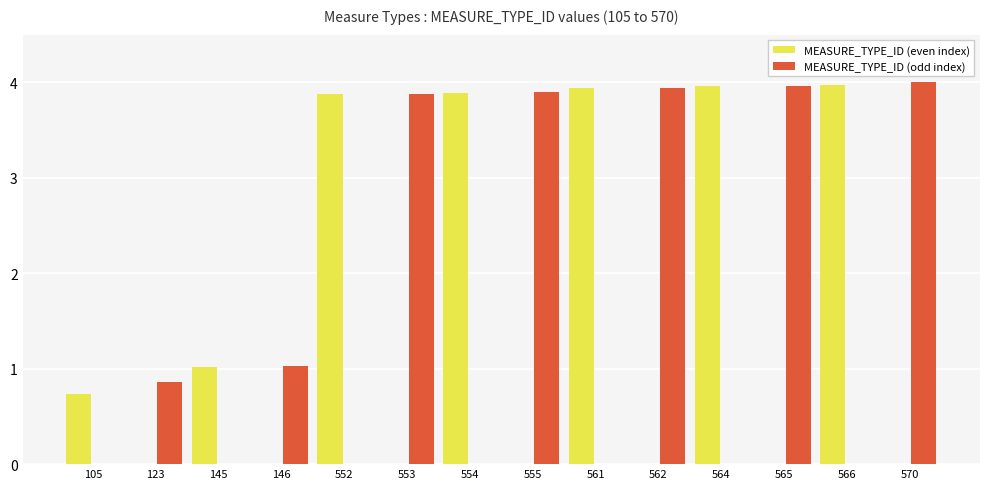

How many groups of bars are there?

14